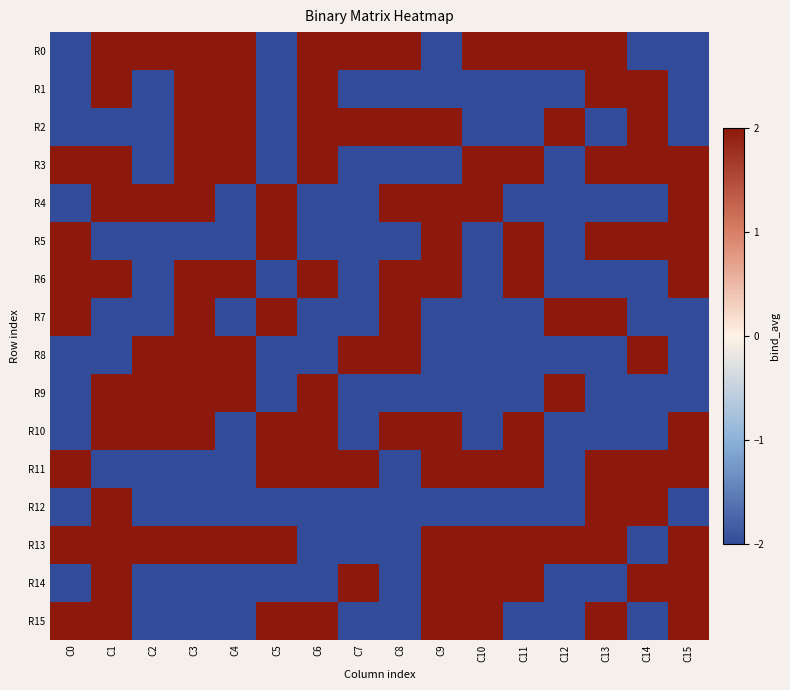

What is the greatest value displayed?

2